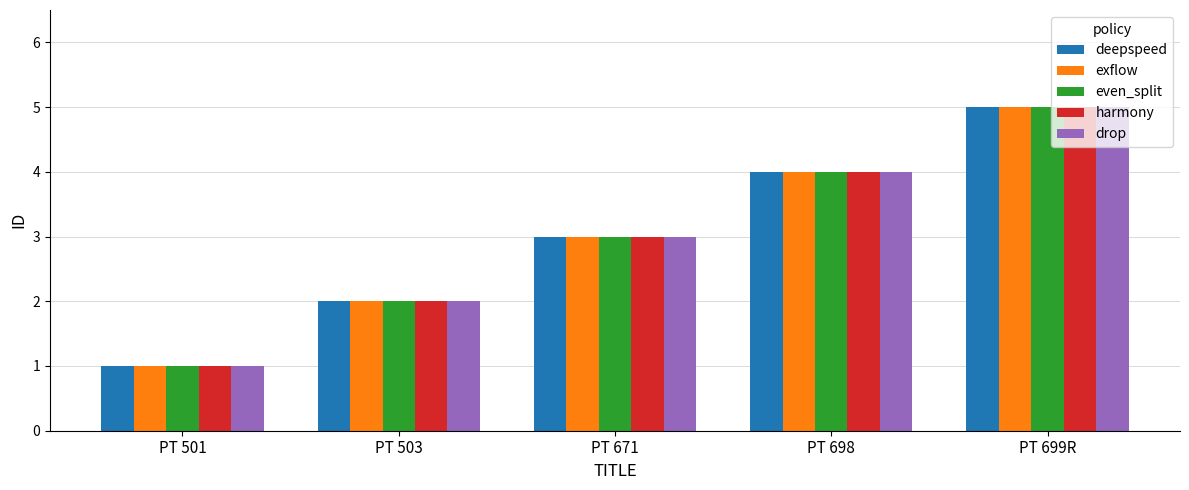

Rank the categories by drop value from lowest to highest.

PT 501, PT 503, PT 671, PT 698, PT 699R